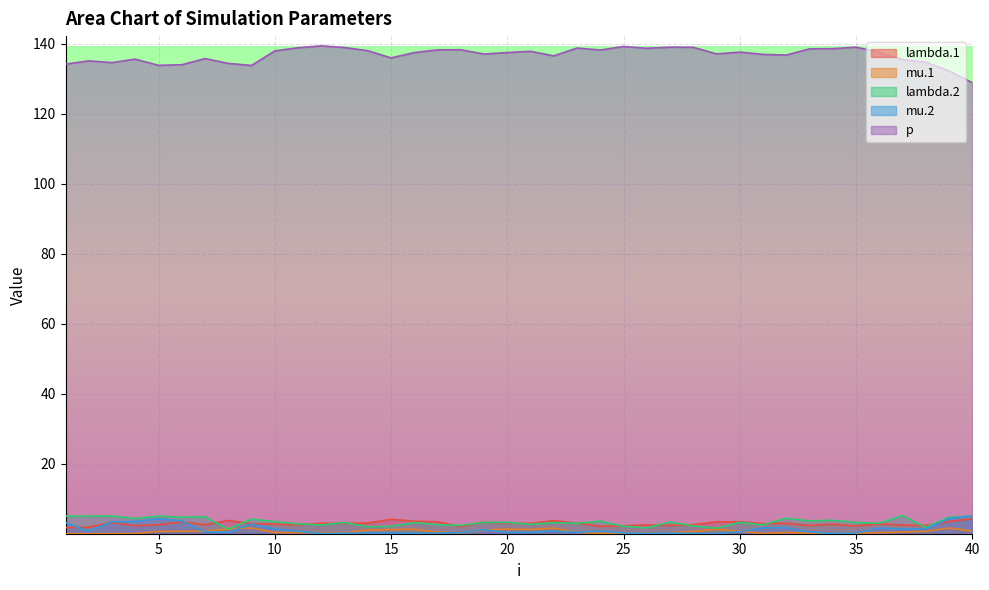

At which category does lambda.2 reach its first local valley?

2